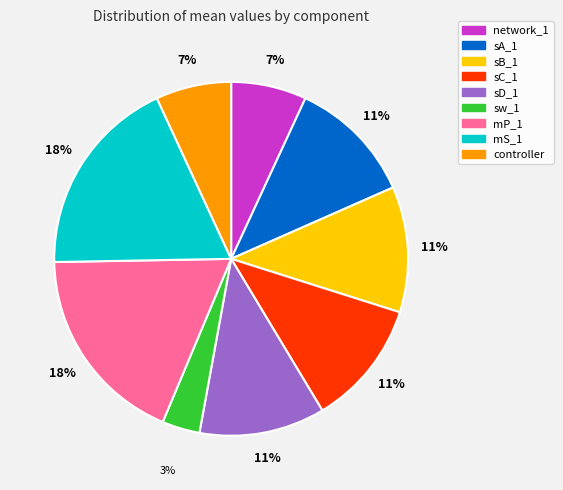

The mS_1 slice represents 18% of the pie. True or false?

True